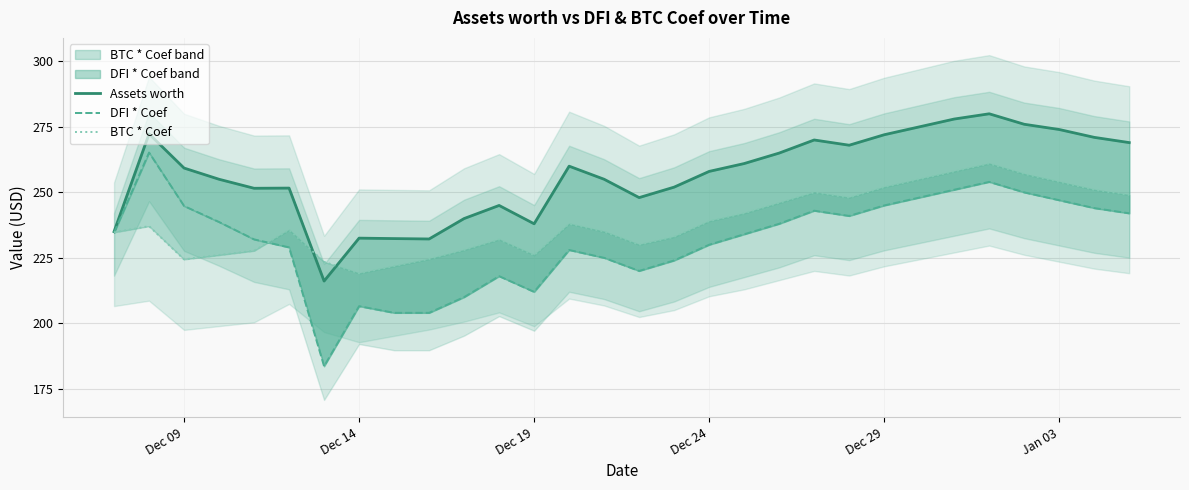

Count the number of data series in this chart.

3